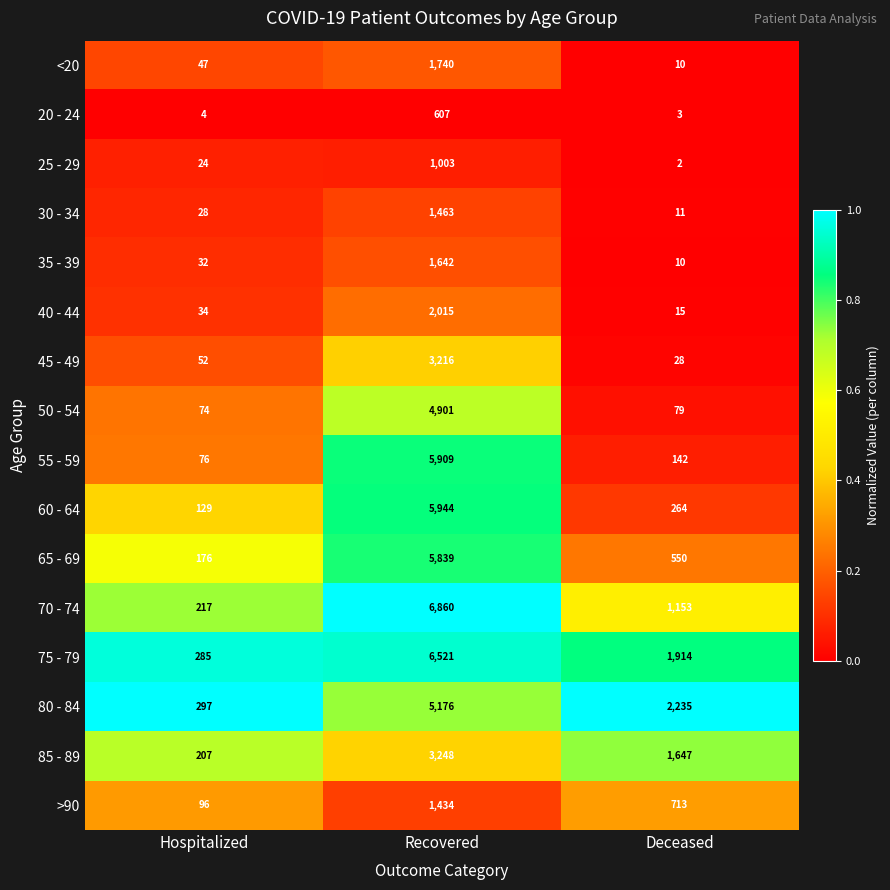

At which category is the sum across all series the highest?

Recovered